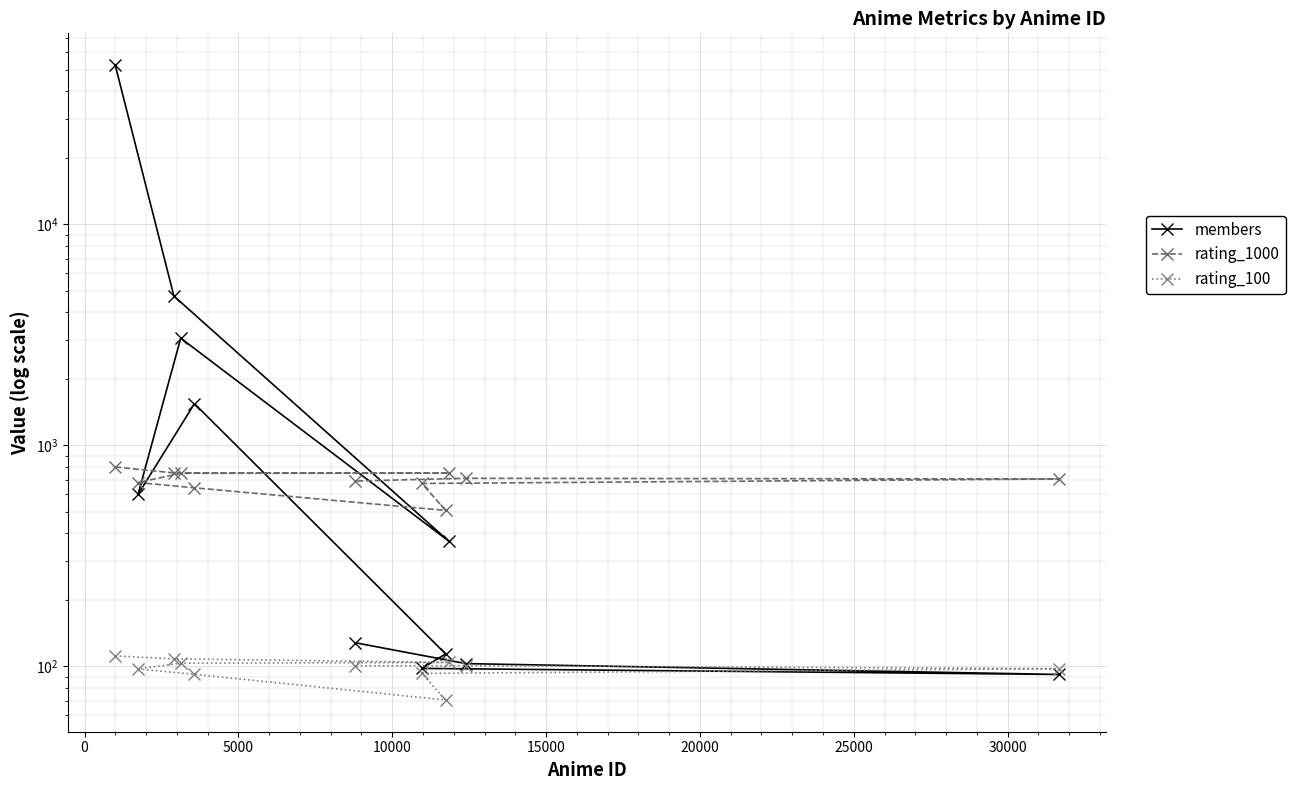

Rank the series by their maximum value, from highest to lowest.

members, rating_1000, rating_100